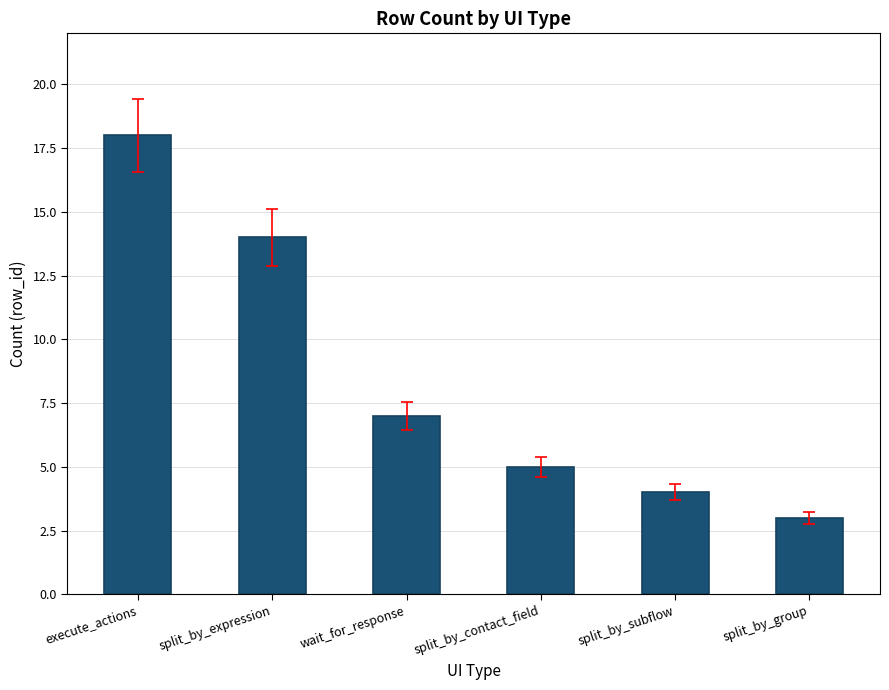

Approximately how many times larger is the value at split_by_expression compared to split_by_group?

4.7